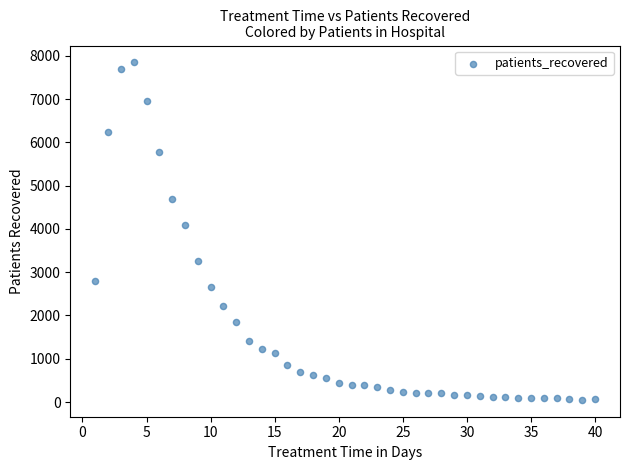

What Y value in the scatter plot is closest to 3949?

4083